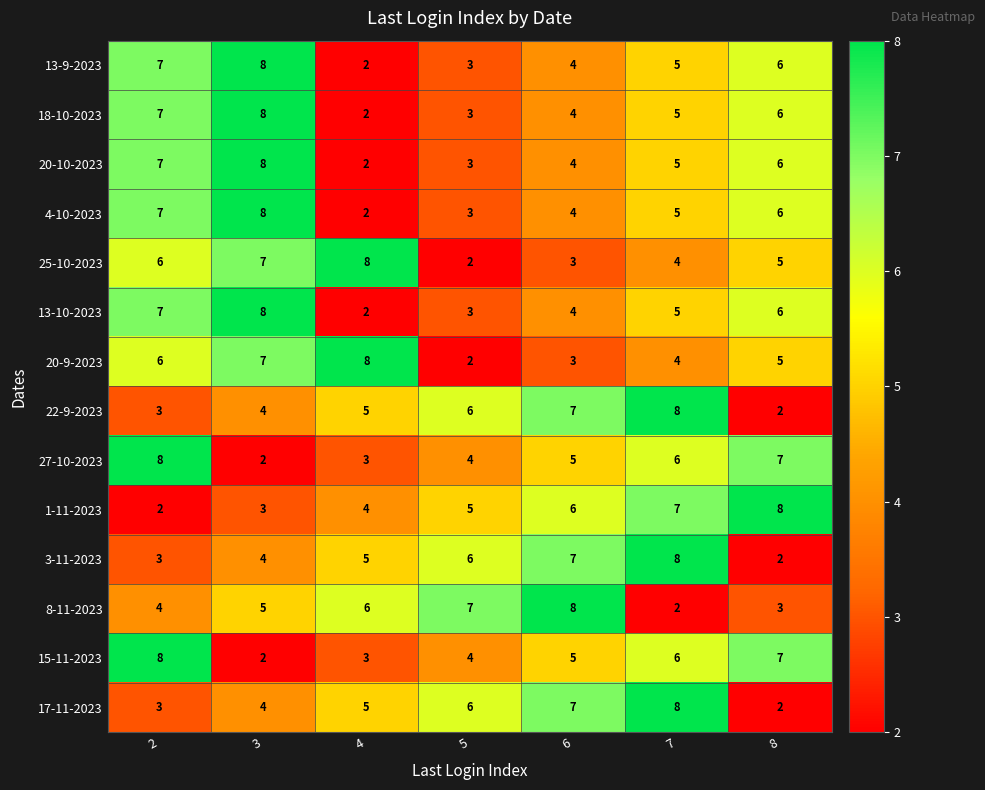

Count the number of categories in the chart.

7